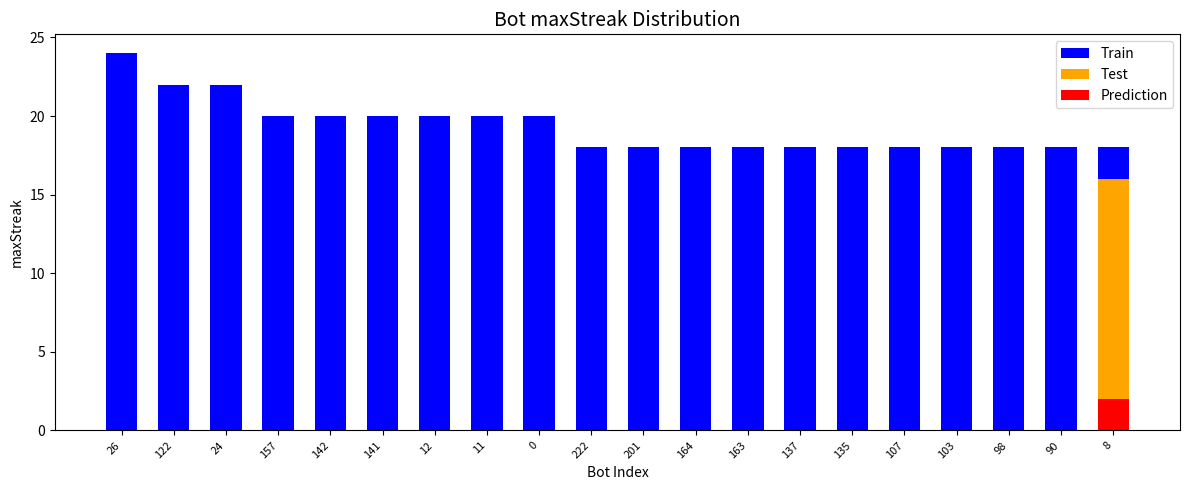

Reading left to right, what are all the values shown in this chart?

Train: 24	22	22	20	20	20	20	20	20	18	18	18	18	18	18	18	18	18	18	18
Test: 0	0	0	0	0	0	0	0	0	0	0	0	0	0	0	0	0	0	0	16
Prediction: 0	0	0	0	0	0	0	0	0	0	0	0	0	0	0	0	0	0	0	2